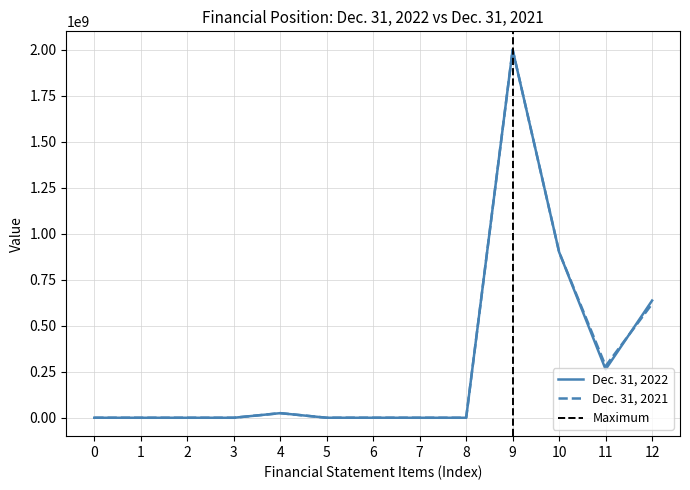

True or false: Dec. 31, 2021 has more than 0 points higher than both neighbors.

True